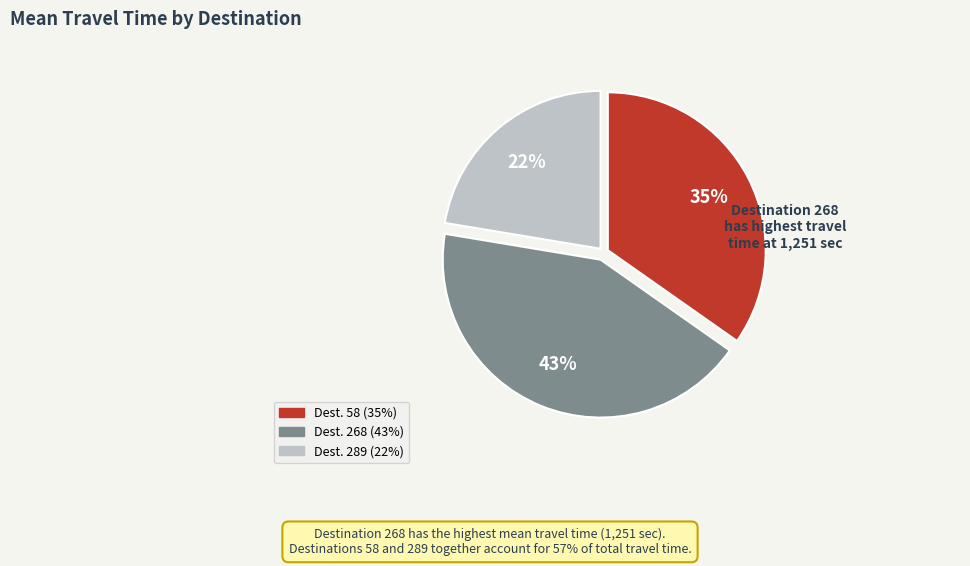

Does any single category account for the majority?

No